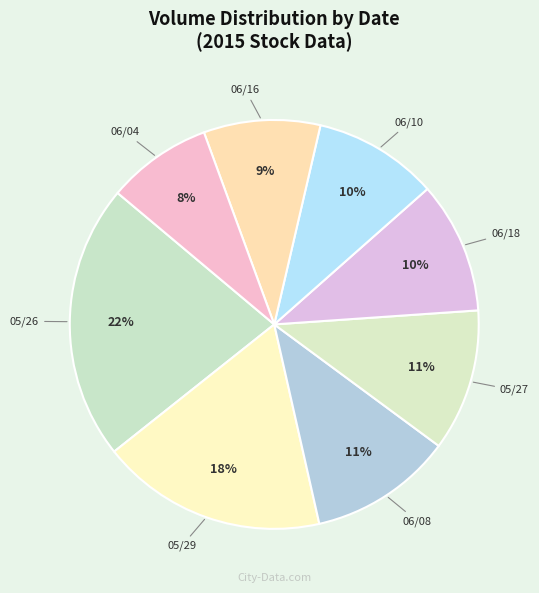

Count the number of slices in the pie.

8